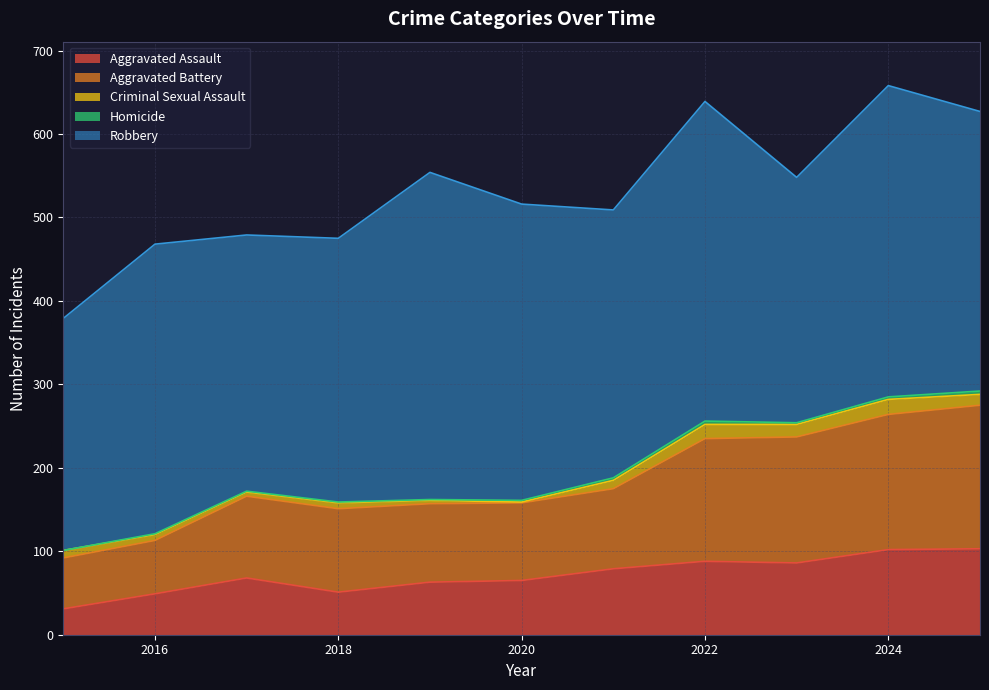

Where is the first local maximum for Robbery?

2016